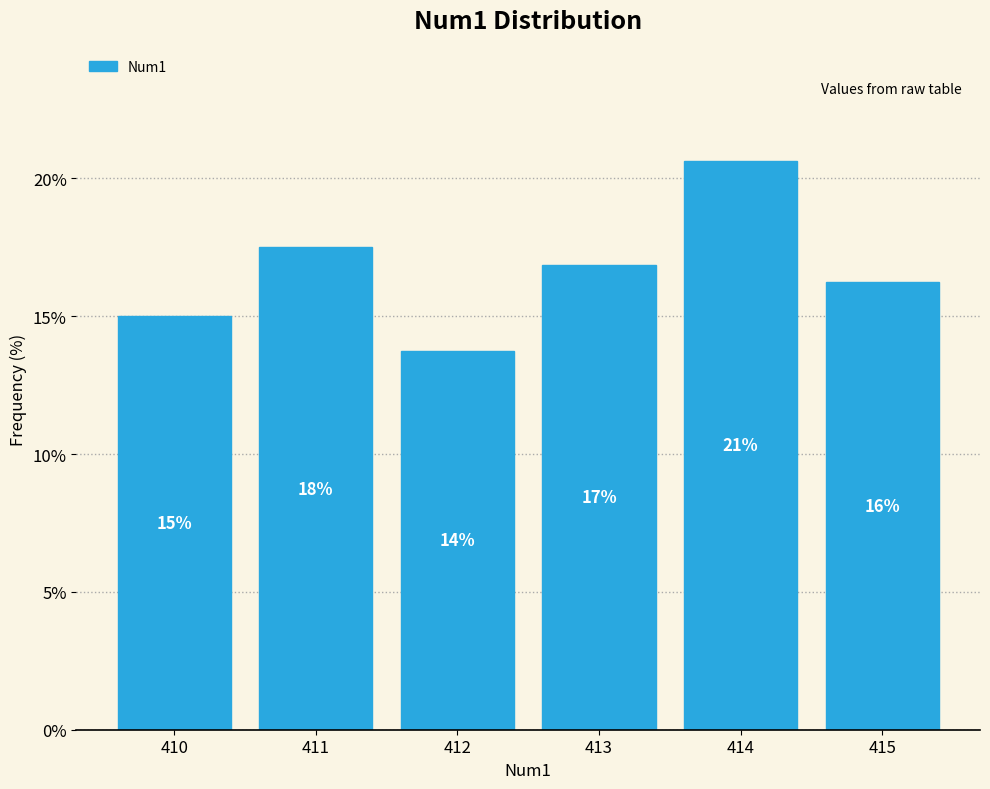

How many bars are there in total?

6